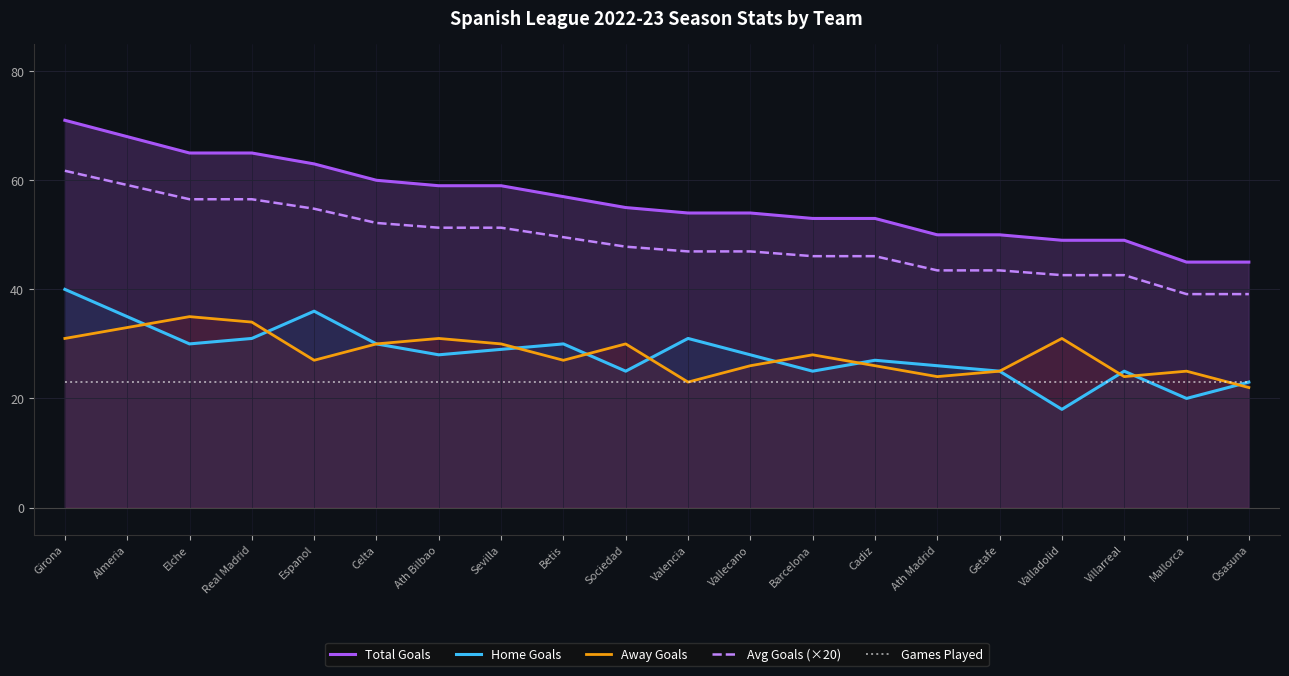

At which category is the sum across all series the highest?

Girona